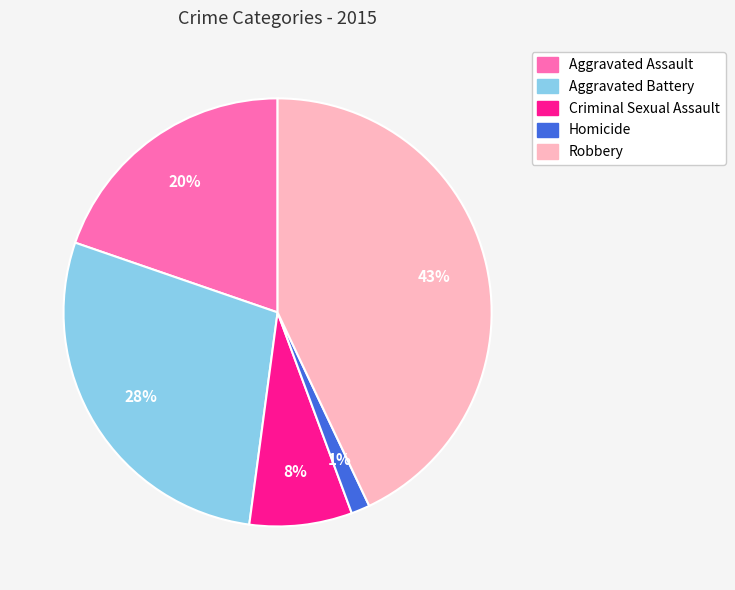

Which category has the smallest portion of the pie?

Homicide